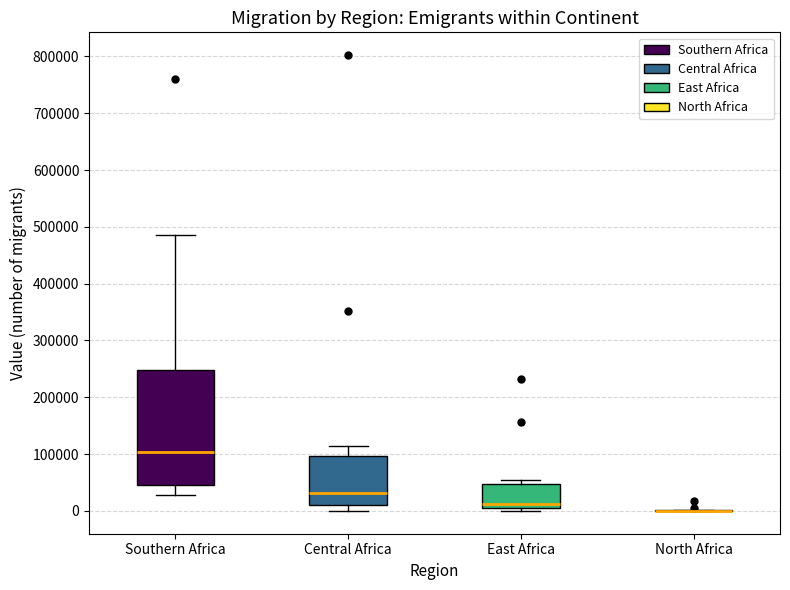

Where is the lower edge of the box for East Africa on the y-axis? The values are not printed on the chart, so give them approximately, as read against the axis.

10000